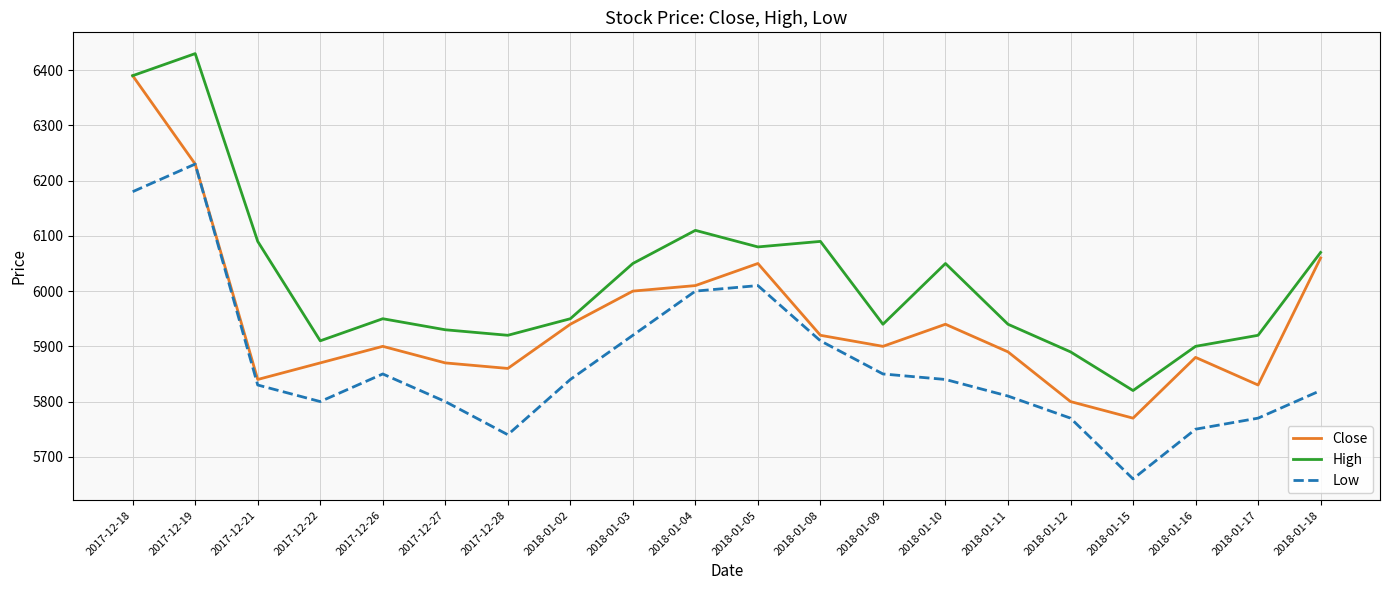

Which series changed the most between 2017-12-26 and 2018-01-17?

Low